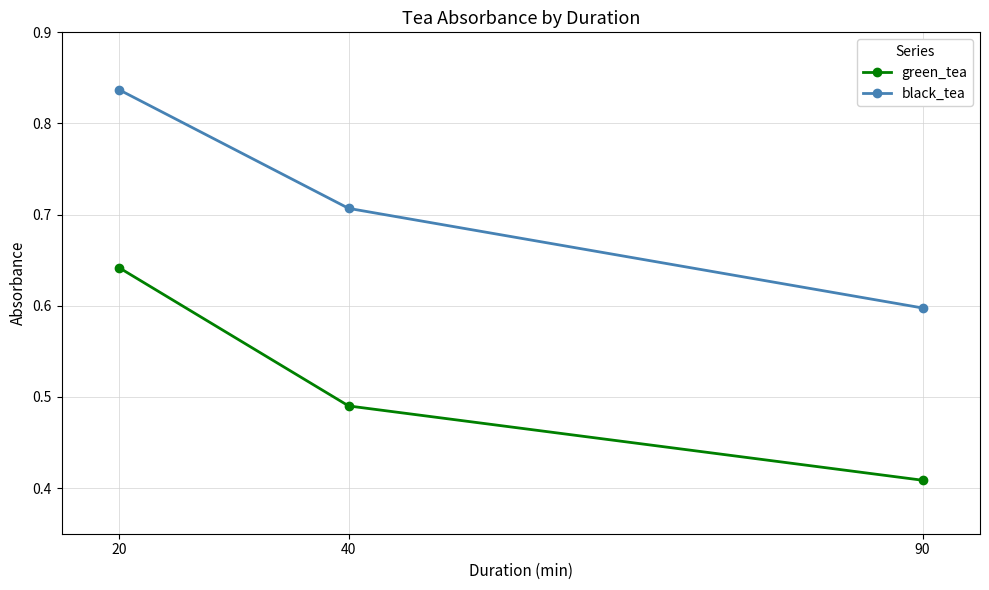

The black_tea series shows 0.2 at 90. True or false?

False